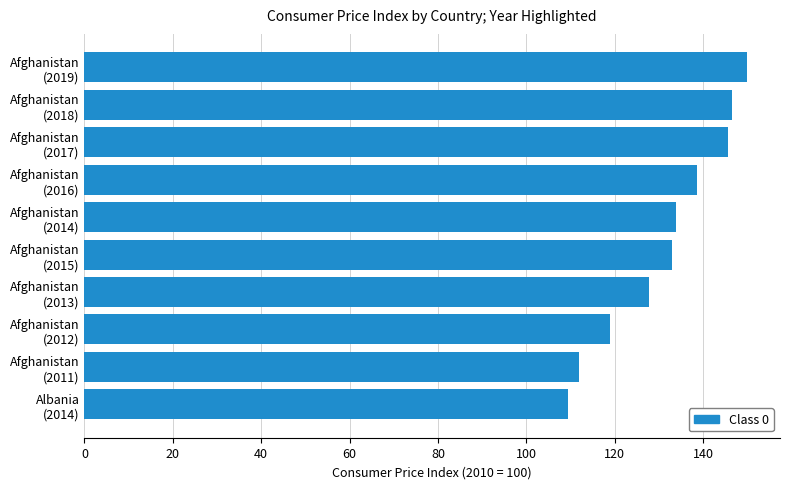

What is the difference between the maximum and minimum values?

40.6